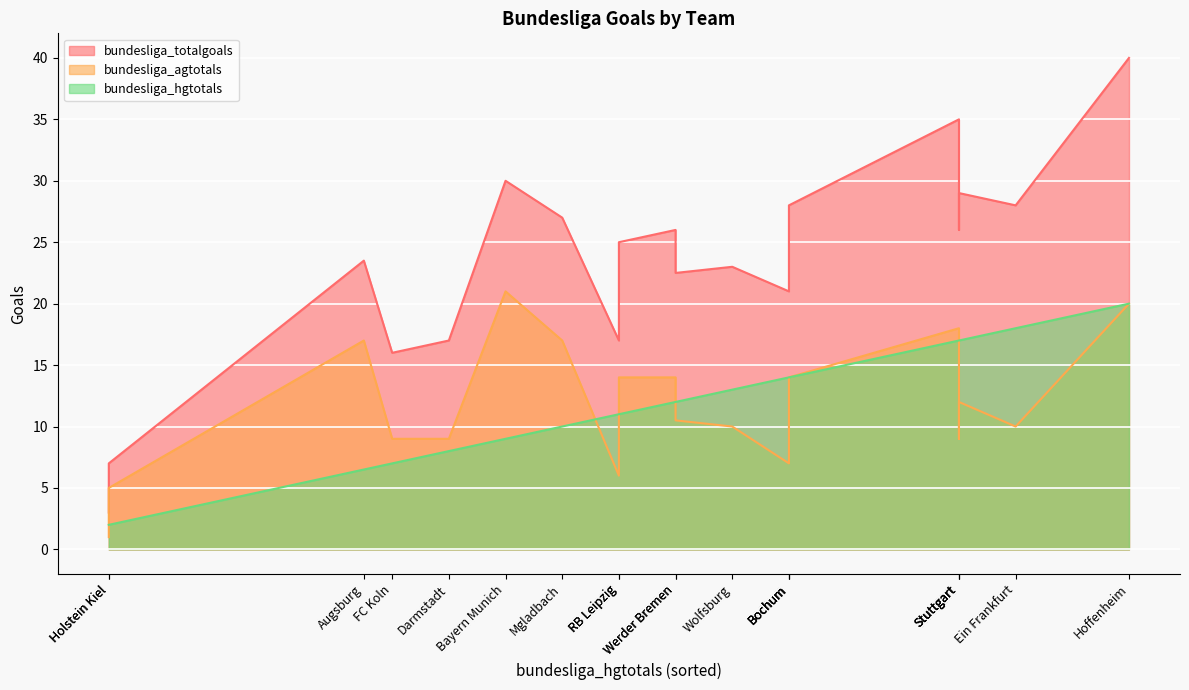

Which series has the widest spread of values?

bundesliga_totalgoals